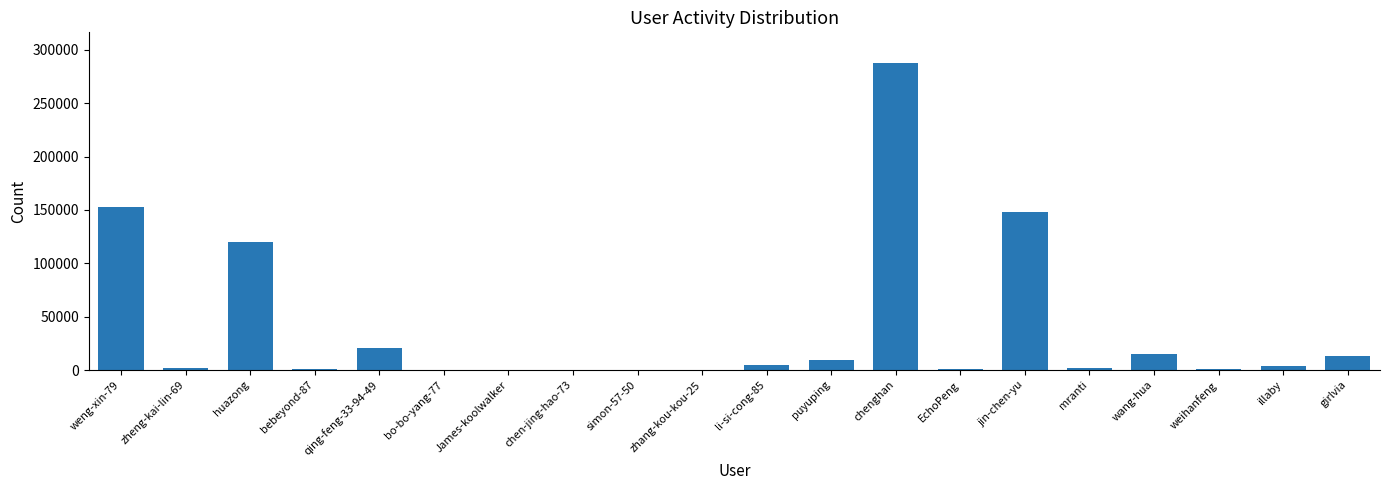

What is the maximum value shown in the chart?

287675